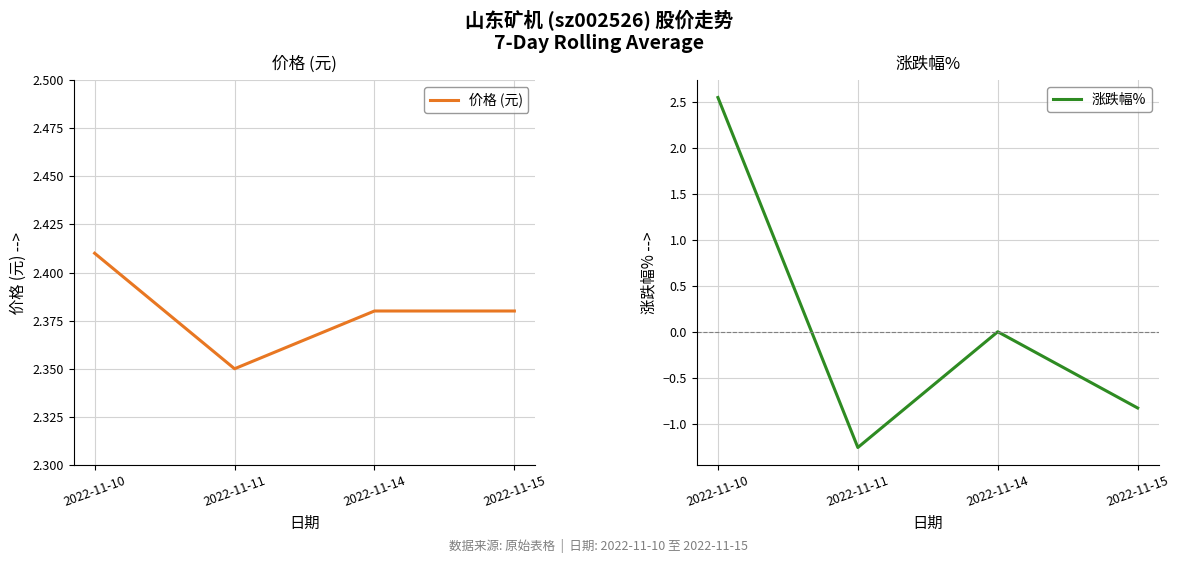

What are all the series names shown in the legend?

价格 (元), 涨跌幅%